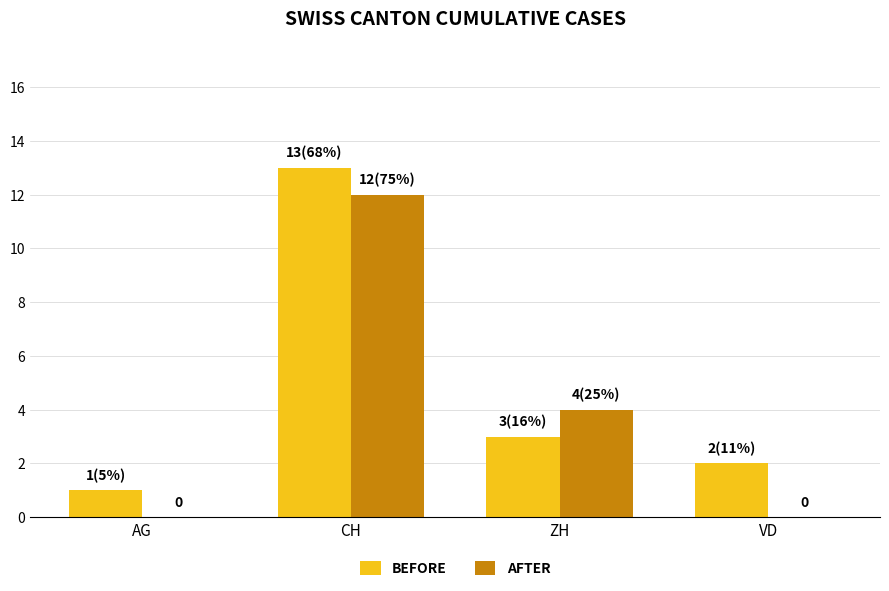

At which category does the chart reach its peak across all series?

CH